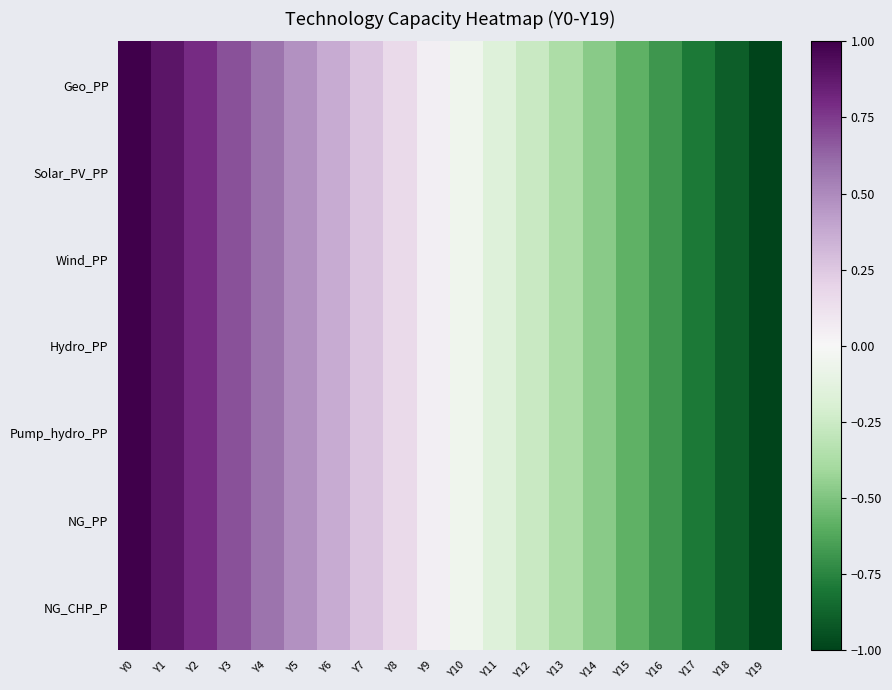

At which category does the chart reach its peak across all series?

Y0